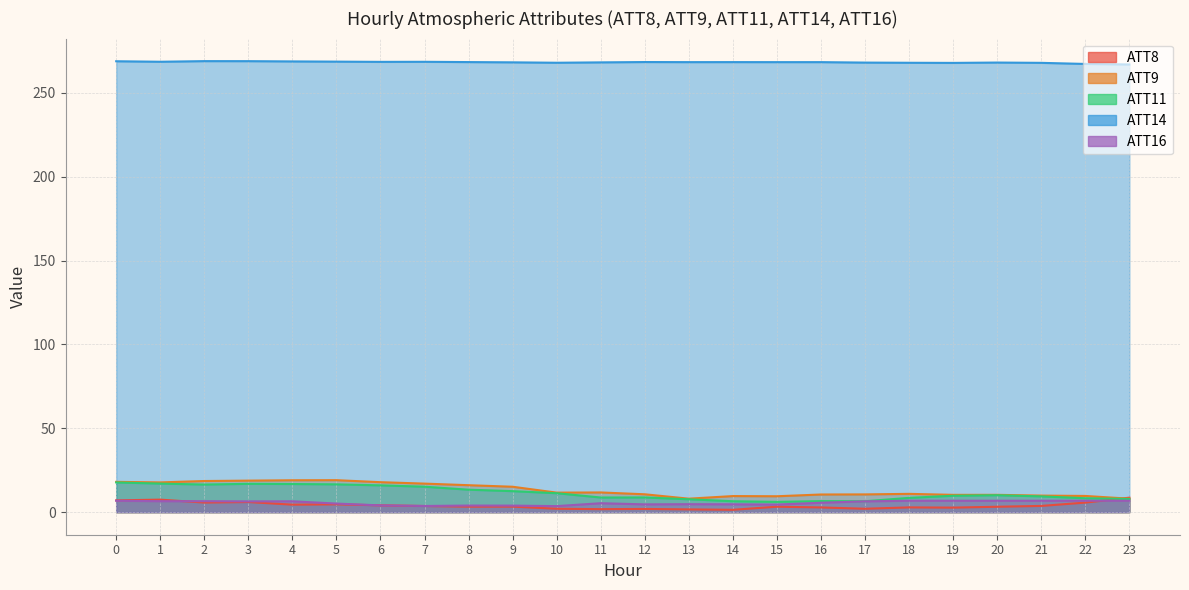

What is the value of the ATT14 point at the 19th from the left?

267.9